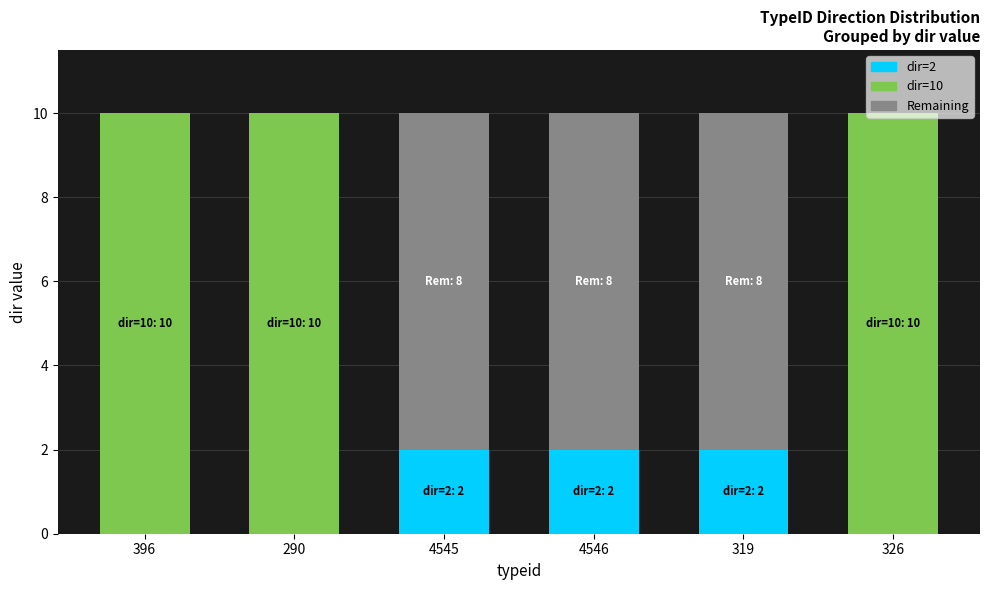

How many series are shown in this chart?

3